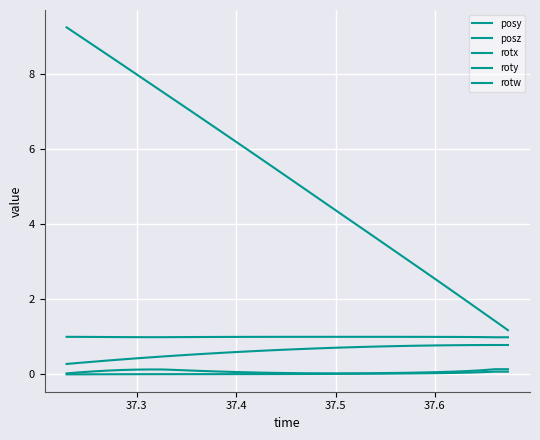

True or false: posy and rotx cross at least once.

False